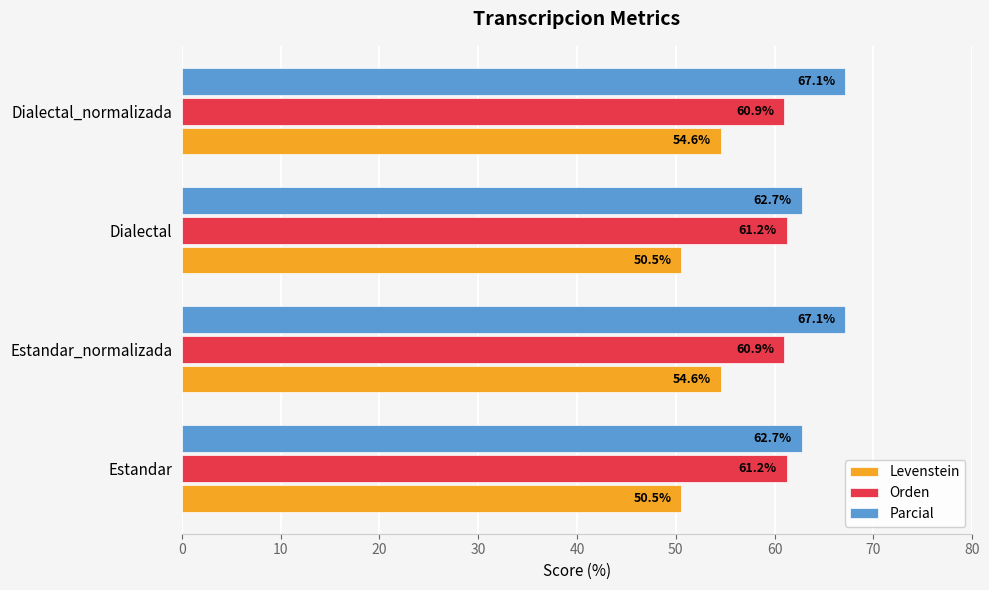

List the series in order of their overall mean, lowest first.

Levenstein, Orden, Parcial